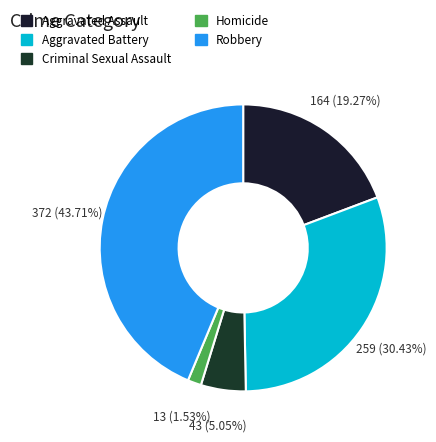

To the nearest percent, what is the combined percentage of Robbery and Aggravated Assault?

63%